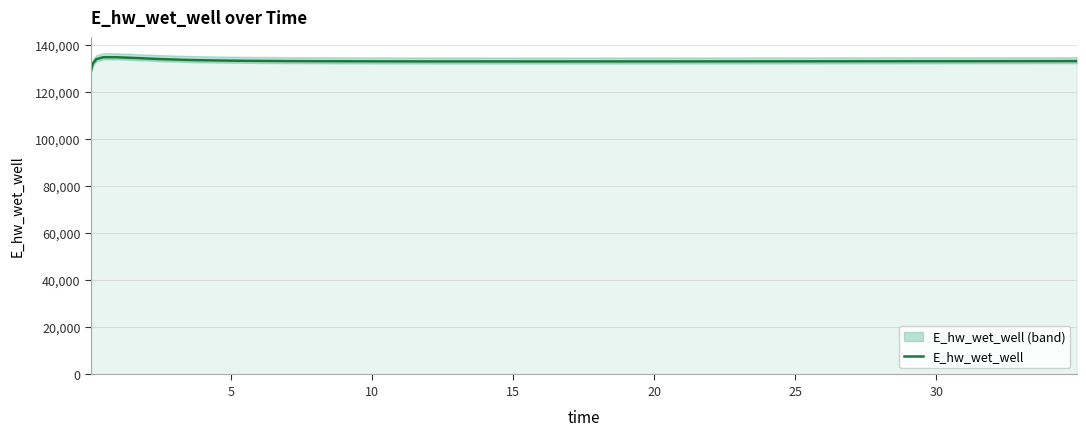

How many distinct data groups are displayed?

1